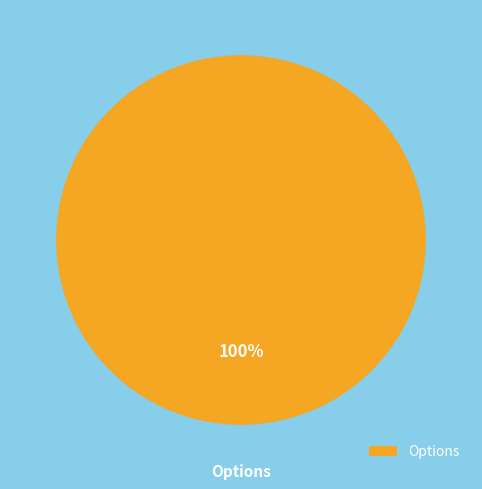

Which category accounts for the majority?

Options